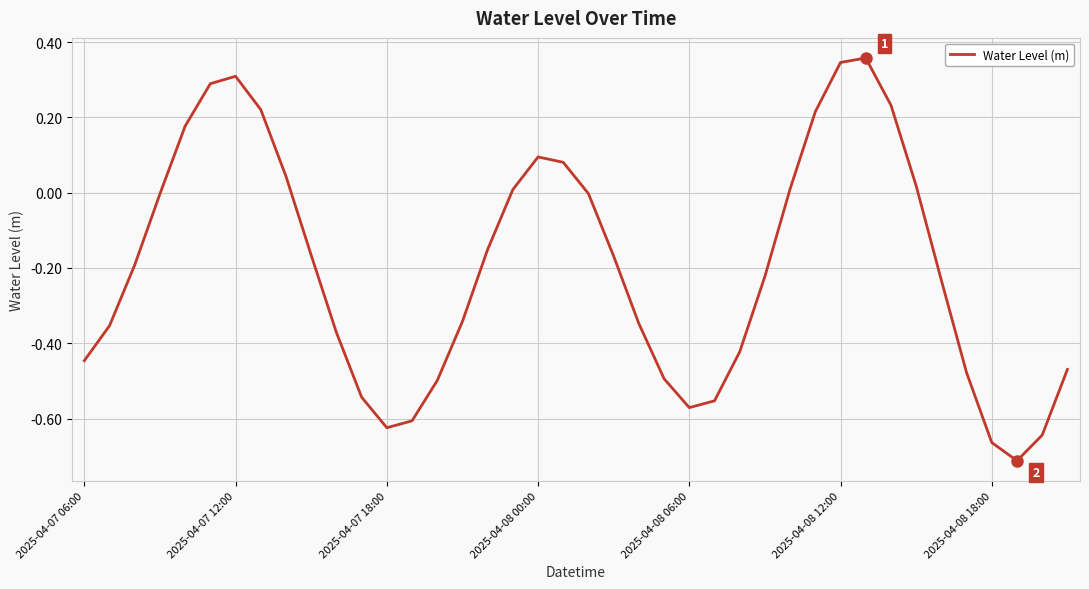

What is the difference between the maximum and minimum values?

1.1